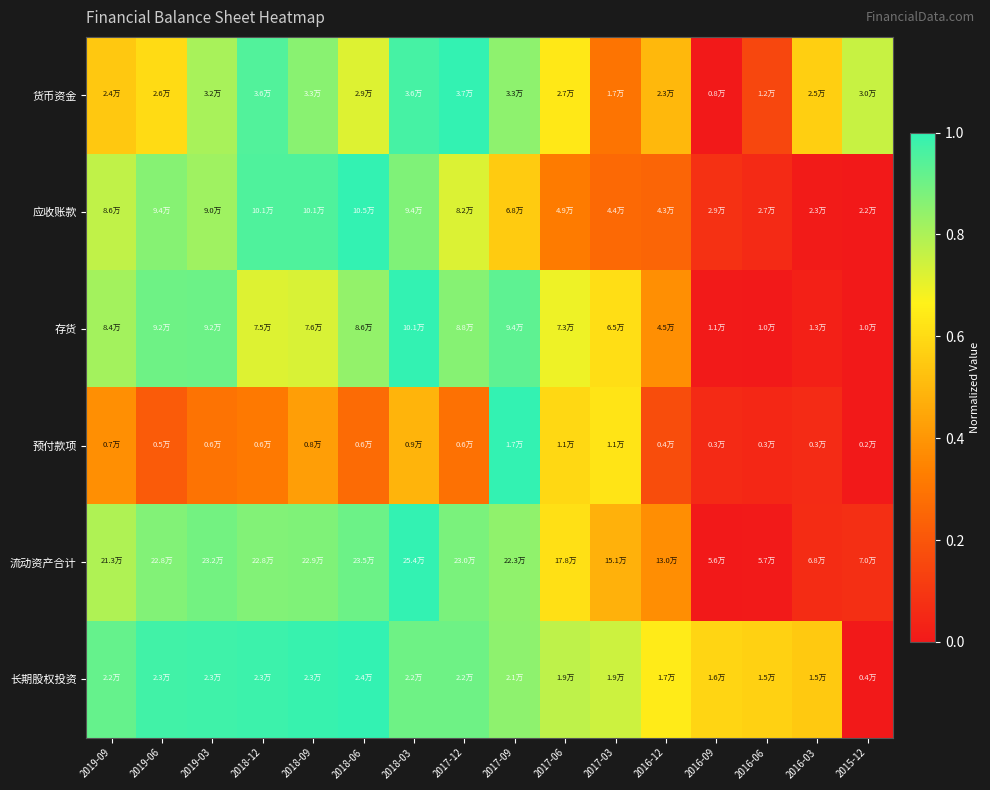

Which label corresponds to the smallest value in the chart?

2016-09